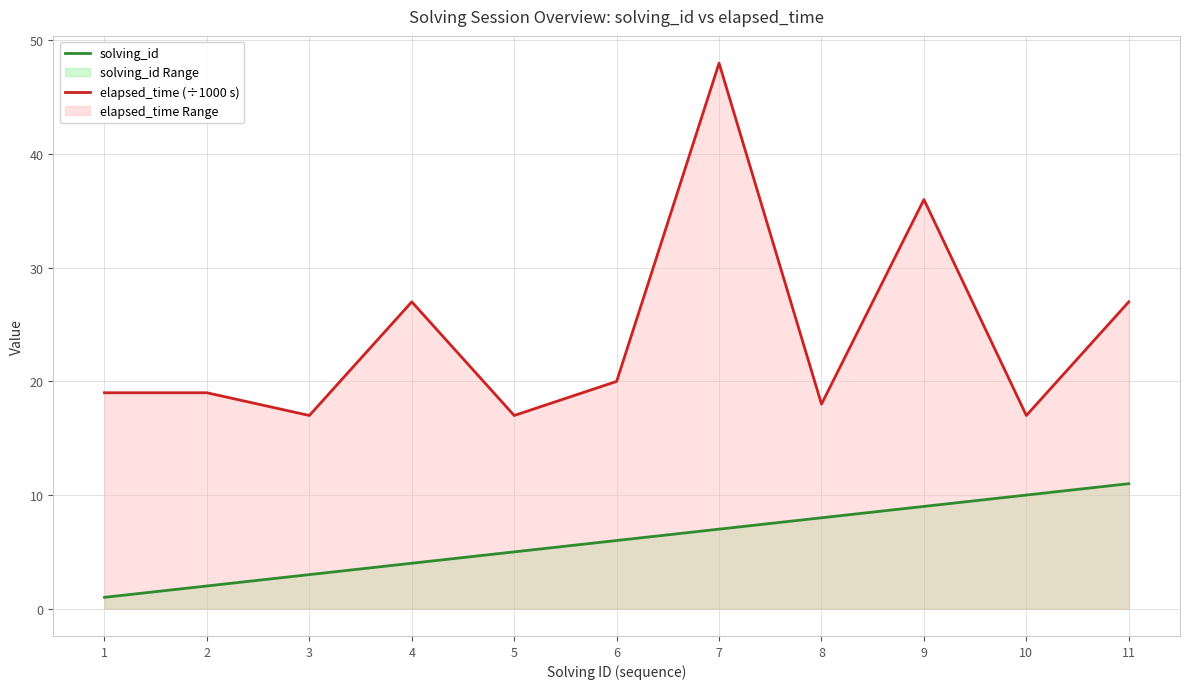

What is the minimum value shown in the chart?

1